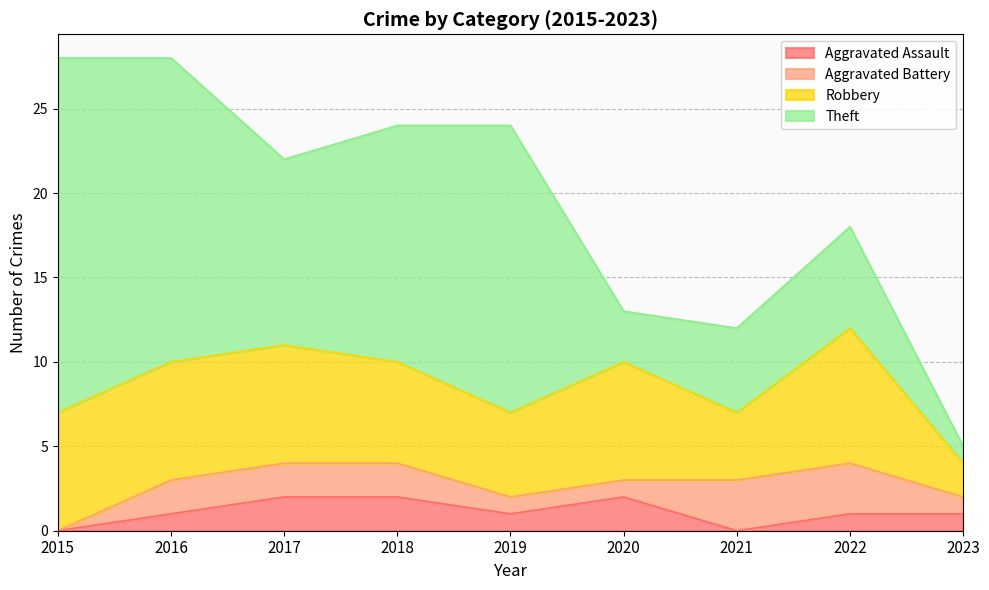

How many interior local valleys does the Robbery series have?

2